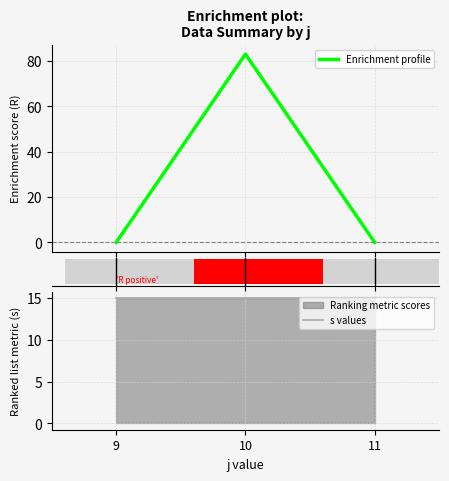

How many data points does each series have?

3